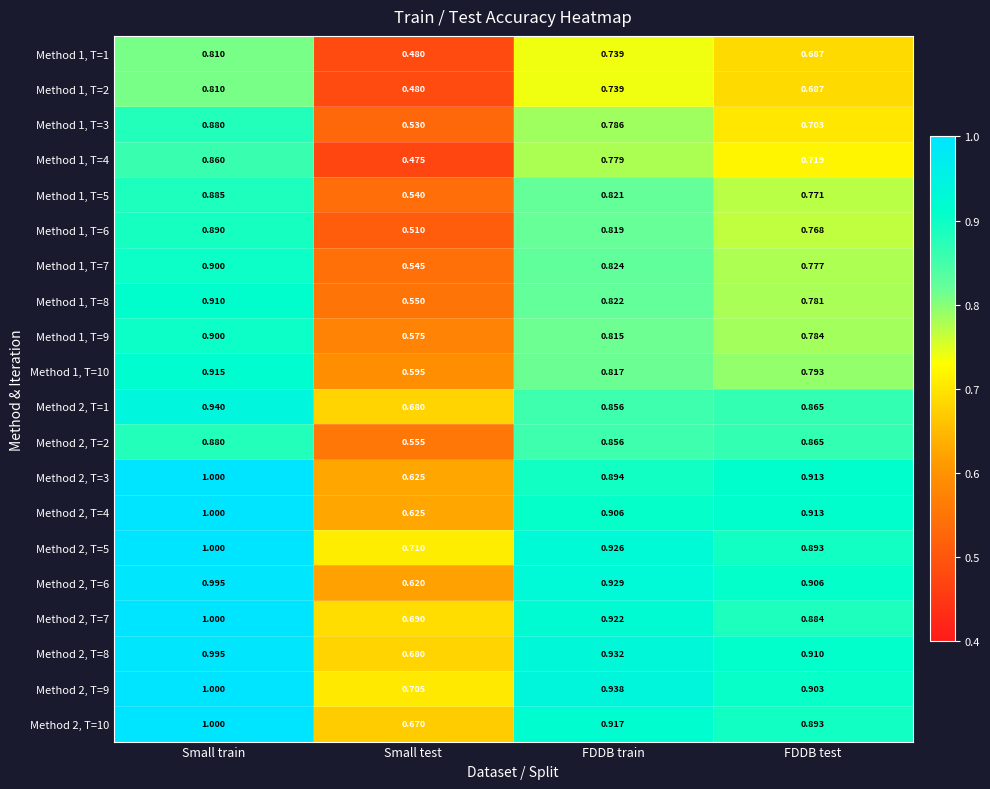

Rank the categories by Method 1, T=2 value from highest to lowest.

Small train, FDDB train, FDDB test, Small test